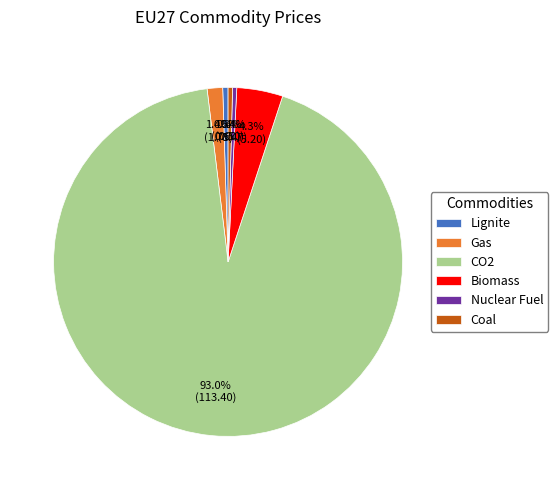

Which slice represents more than half of the pie?

CO2